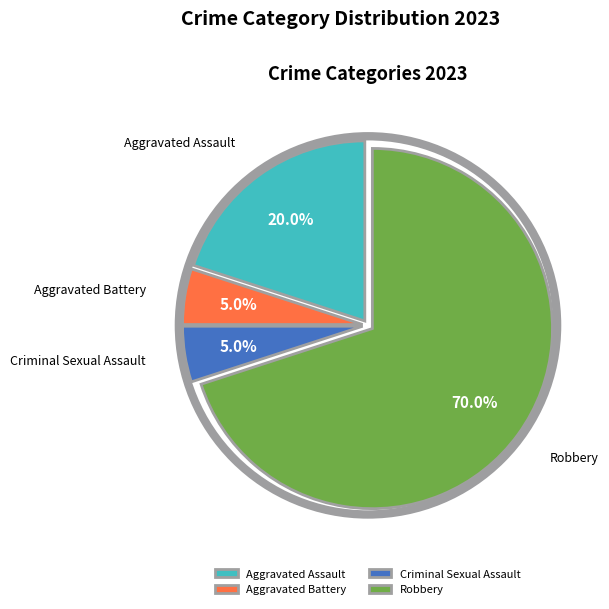

To the nearest percent, what is the combined percentage of Aggravated Battery and Criminal Sexual Assault?

10%